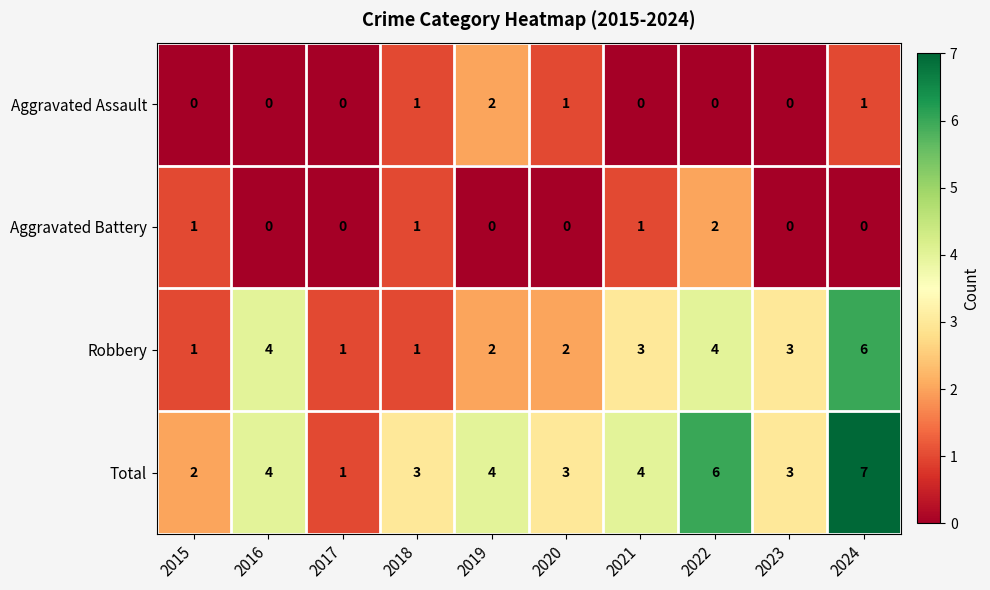

True or false: Robbery has a value of 1 at 2022.

False